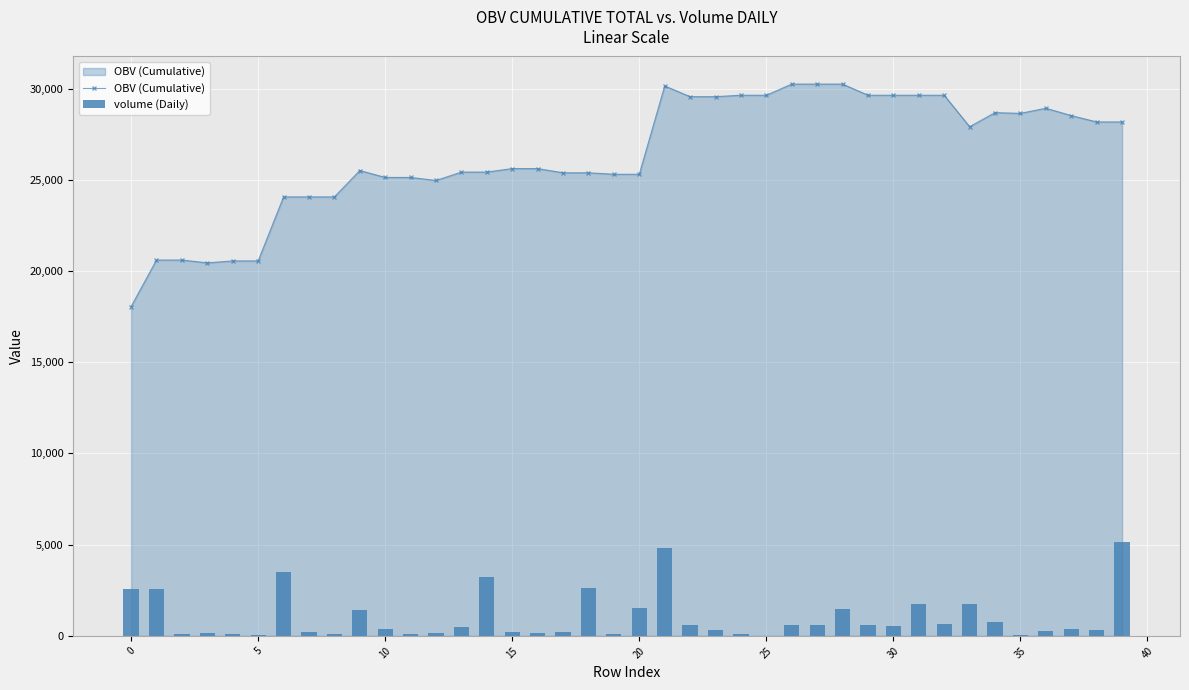

Rank the series by their maximum value, from highest to lowest.

OBV (Cumulative), volume (Daily)